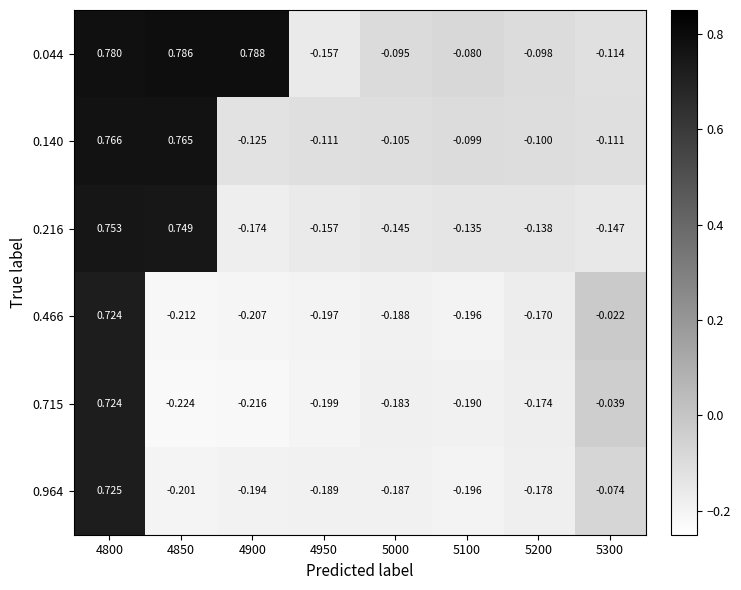

Between 4900 and 4950, which series saw the biggest shift?

0.044